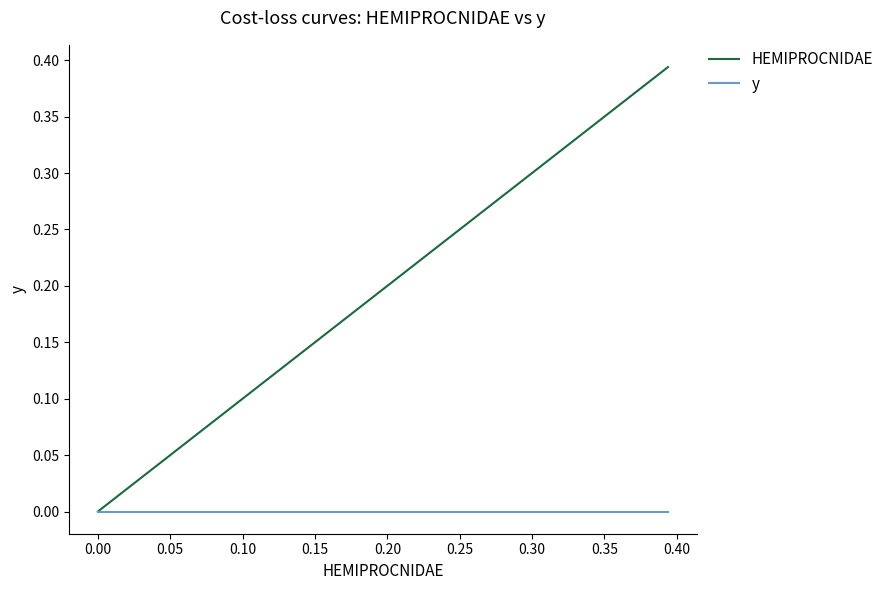

Which series has the largest total across all categories?

HEMIPROCNIDAE